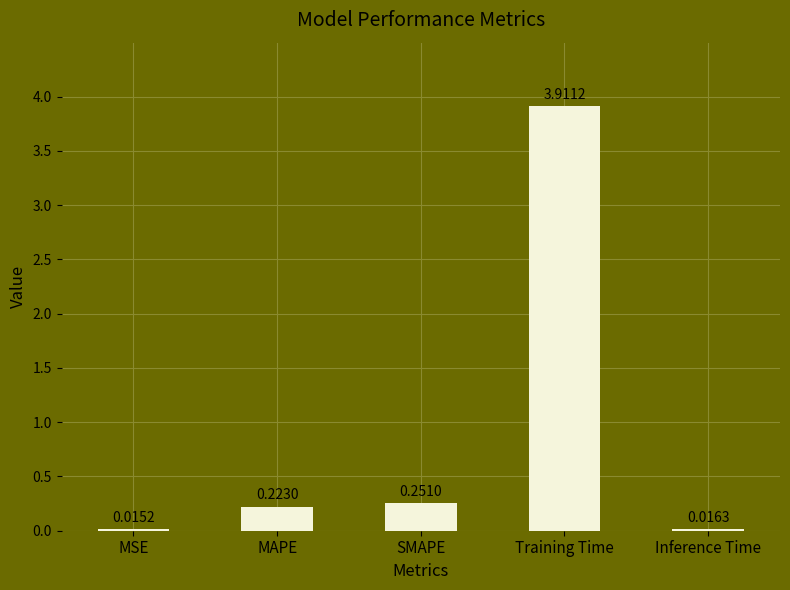

What position from the right is SMAPE?

3